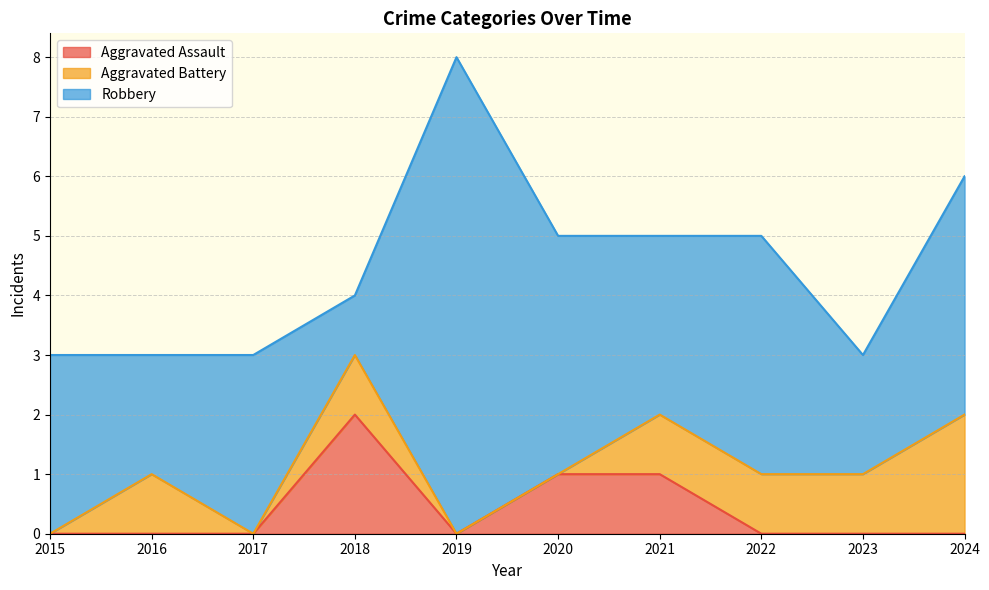

Reading left to right, what are all the values shown in this chart?

Aggravated Assault: 0	0	0	2	0	1	1	0	0	0
Aggravated Battery: 0	1	0	1	0	0	1	1	1	2
Robbery: 3	2	3	1	8	4	3	4	2	4